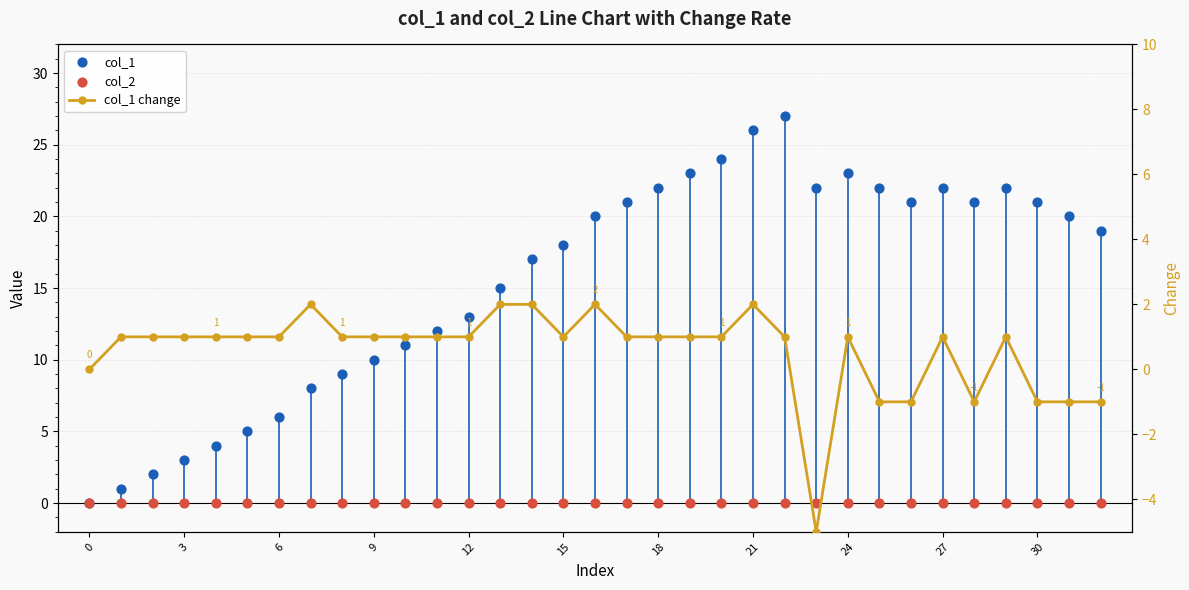

What is the total value across all series at 19?

24